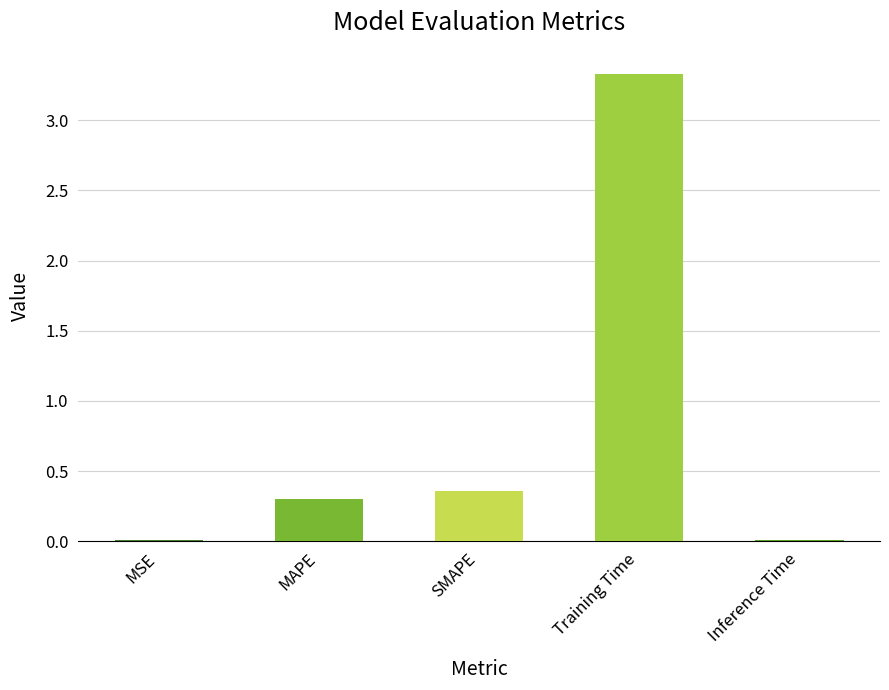

True or false: the data shows 0.0 at Inference Time.

True